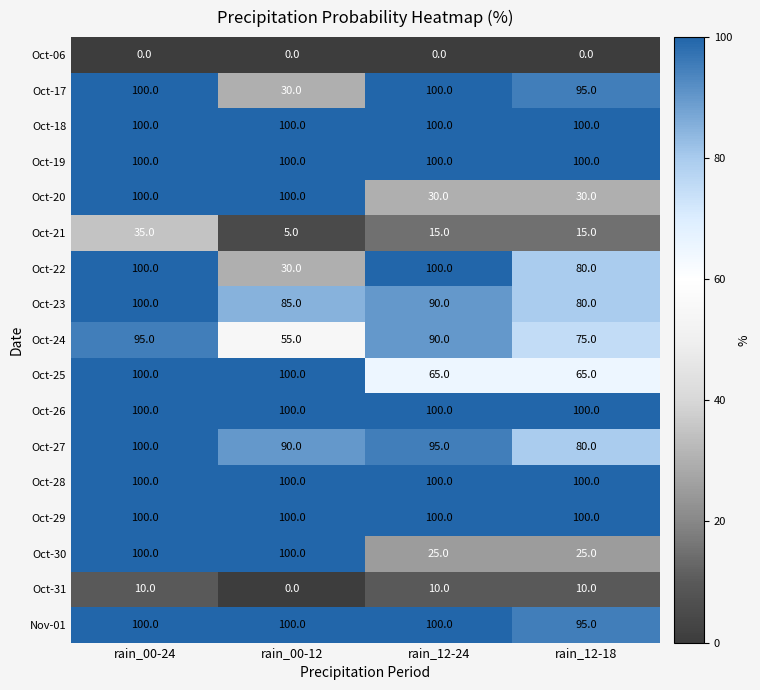

What is the total value across all series at rain_12-24?

1220